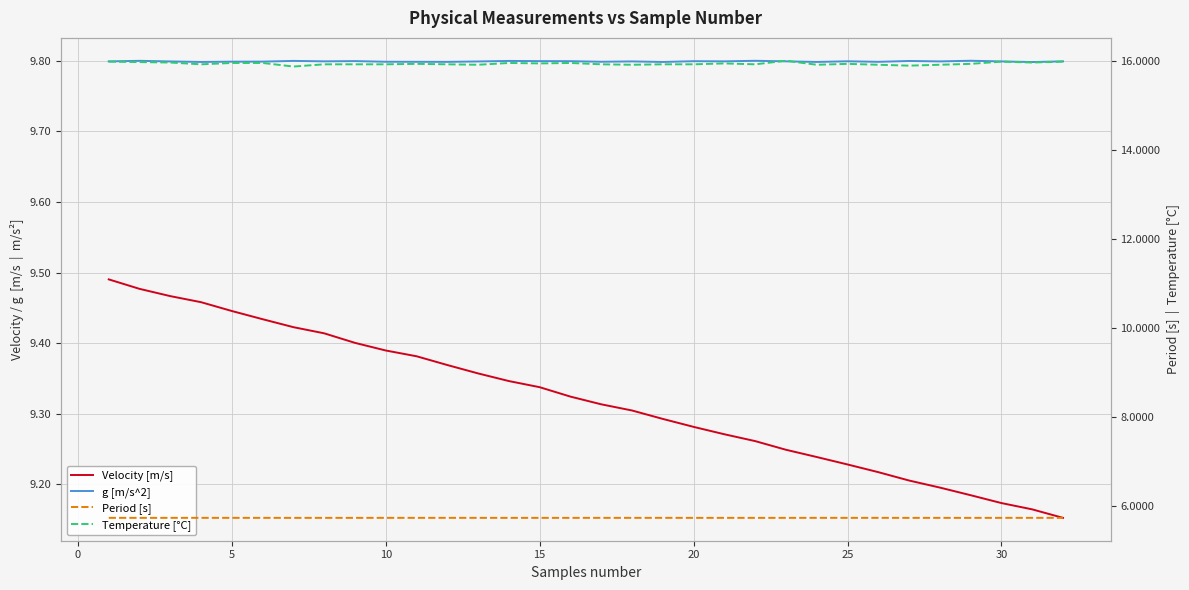

Which series has the largest total across all categories?

Temperature [°C]